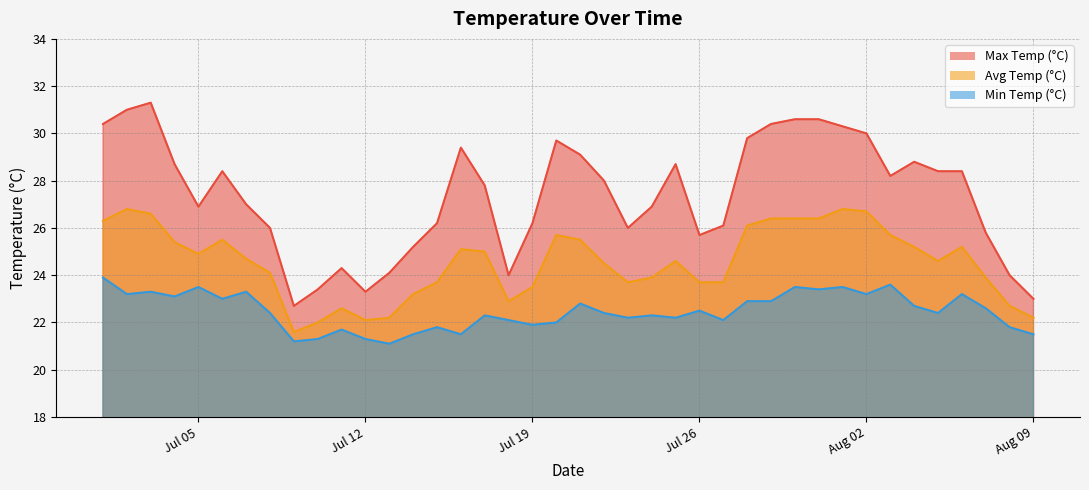

The max_temp_c series shows 40.5 at 2022-07-04. True or false?

False